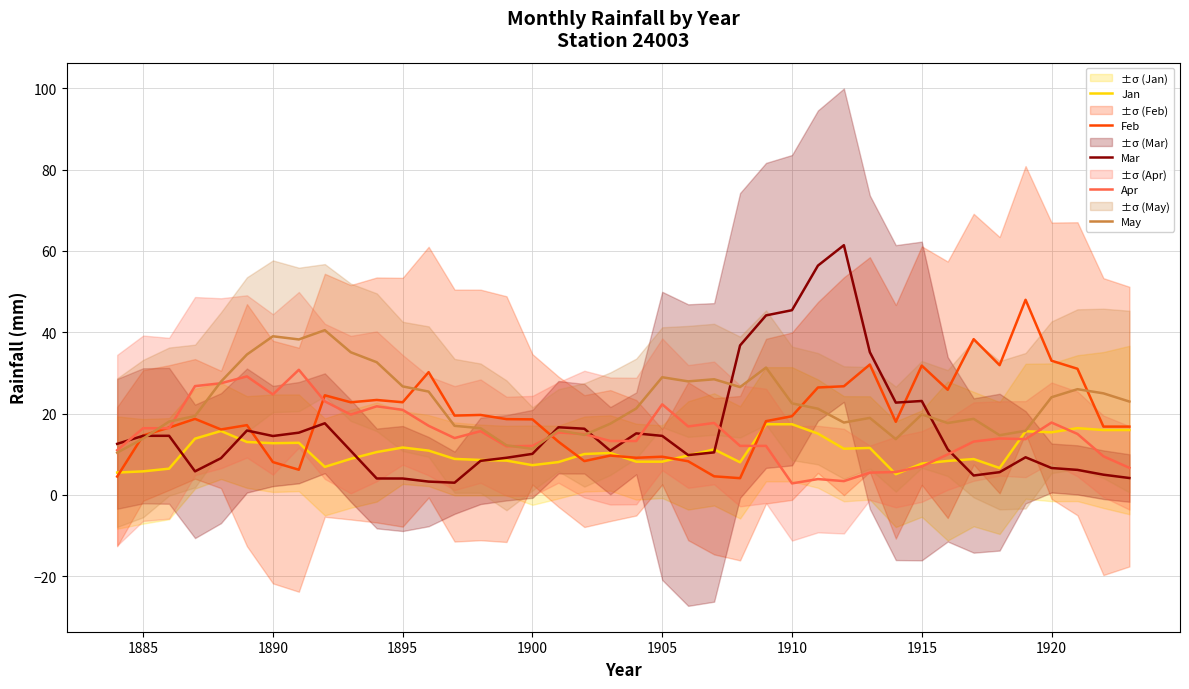

What is the value of the Apr point at the 24th from the left?

17.7